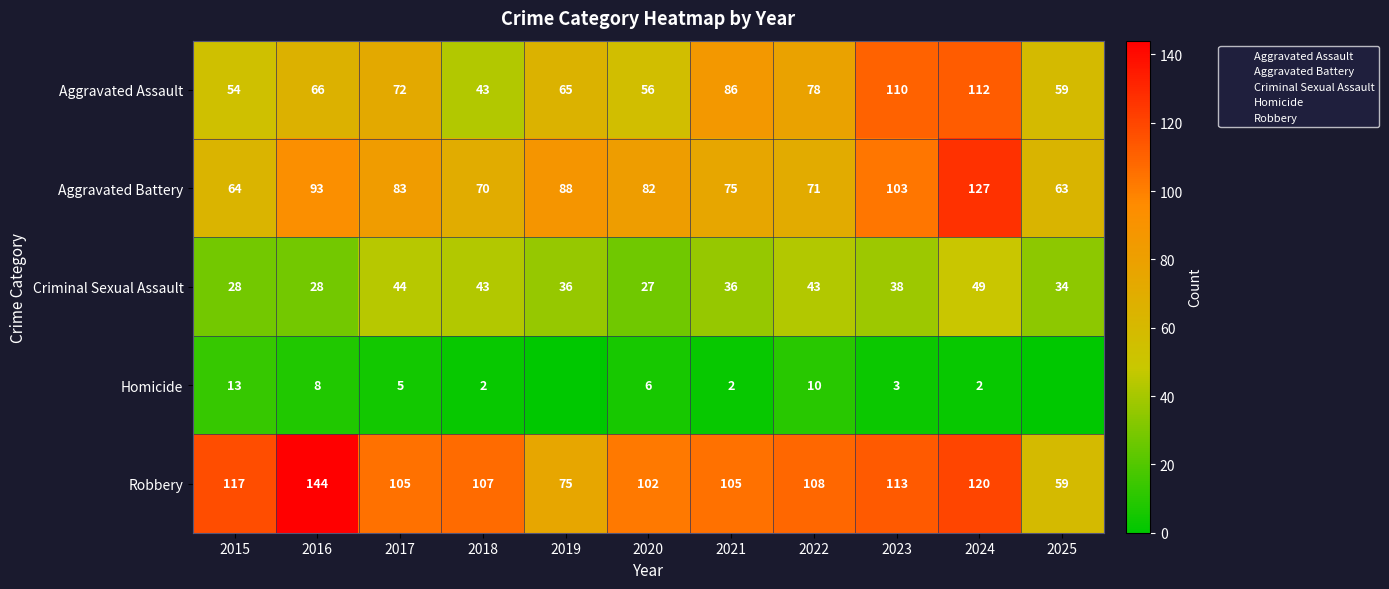

Is it true that Aggravated Battery equals 63 at 2025?

True